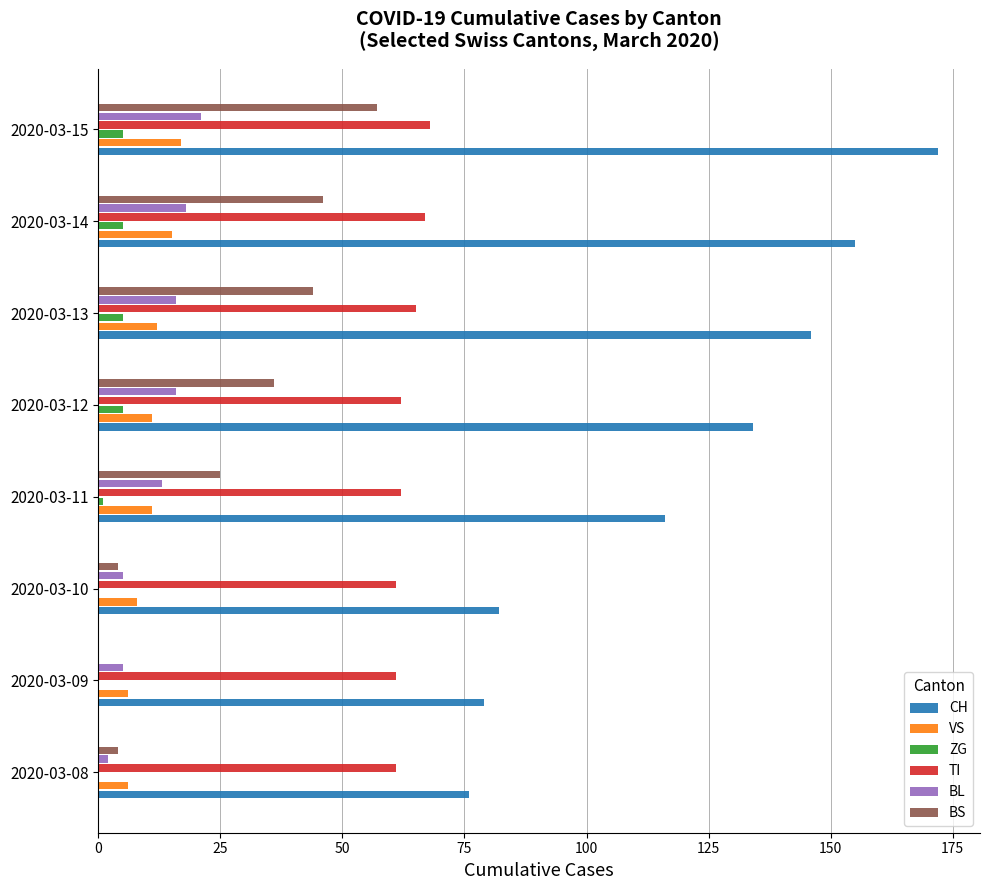

Count the number of data series in this chart.

6